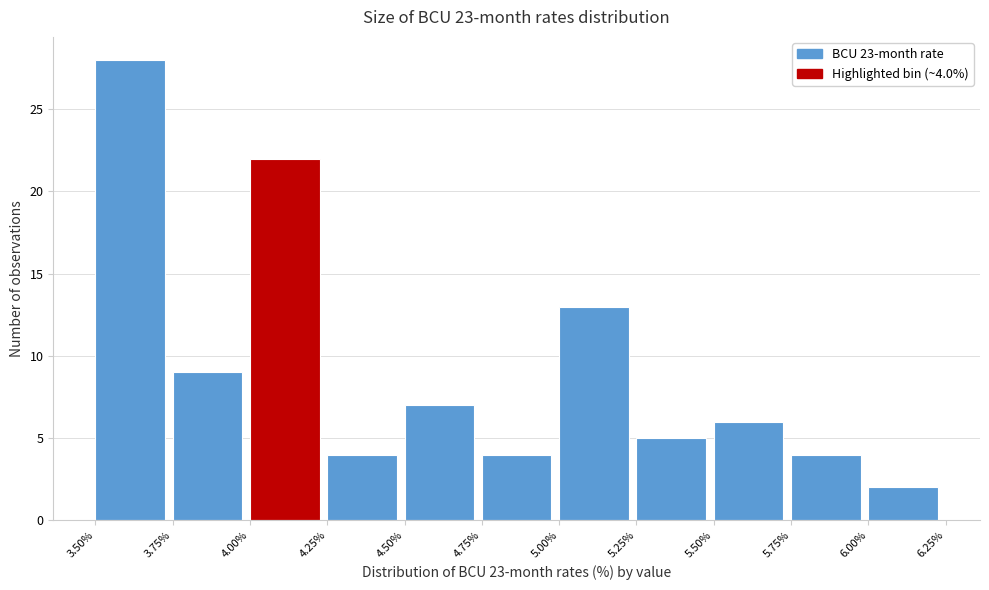

Over which range of the x-axis is the bar tallest?

3.50% to 3.75%